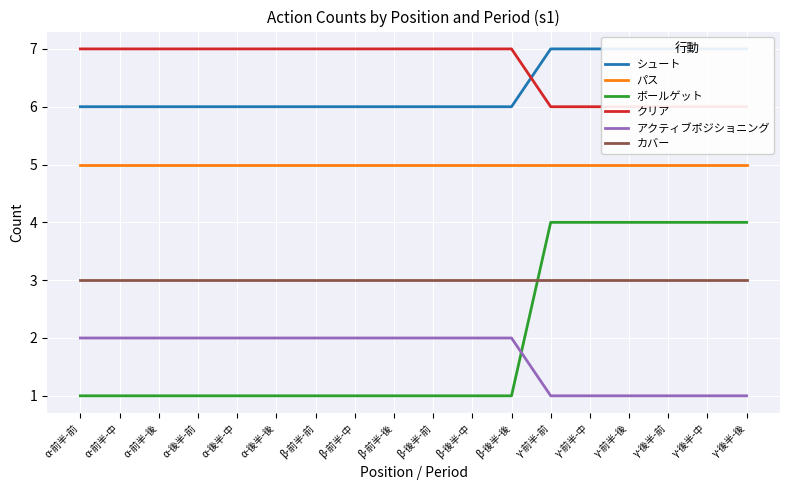

Between γ-後半-中 and α-後半-中, which is larger?

γ-後半-中